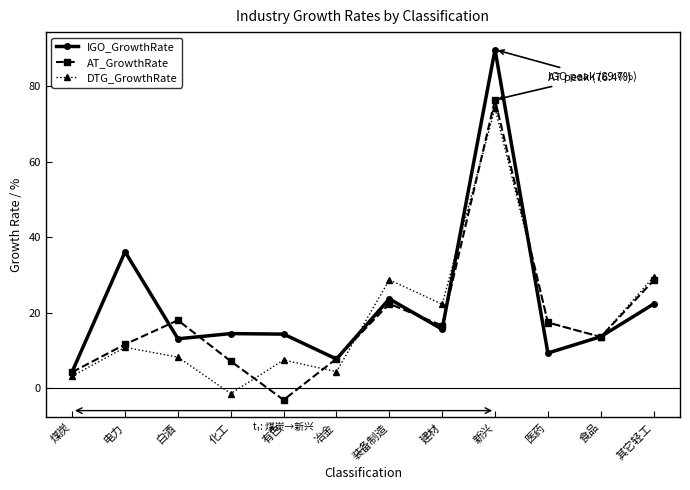

Where does the AT_GrowthRate series first go above 16?

白酒